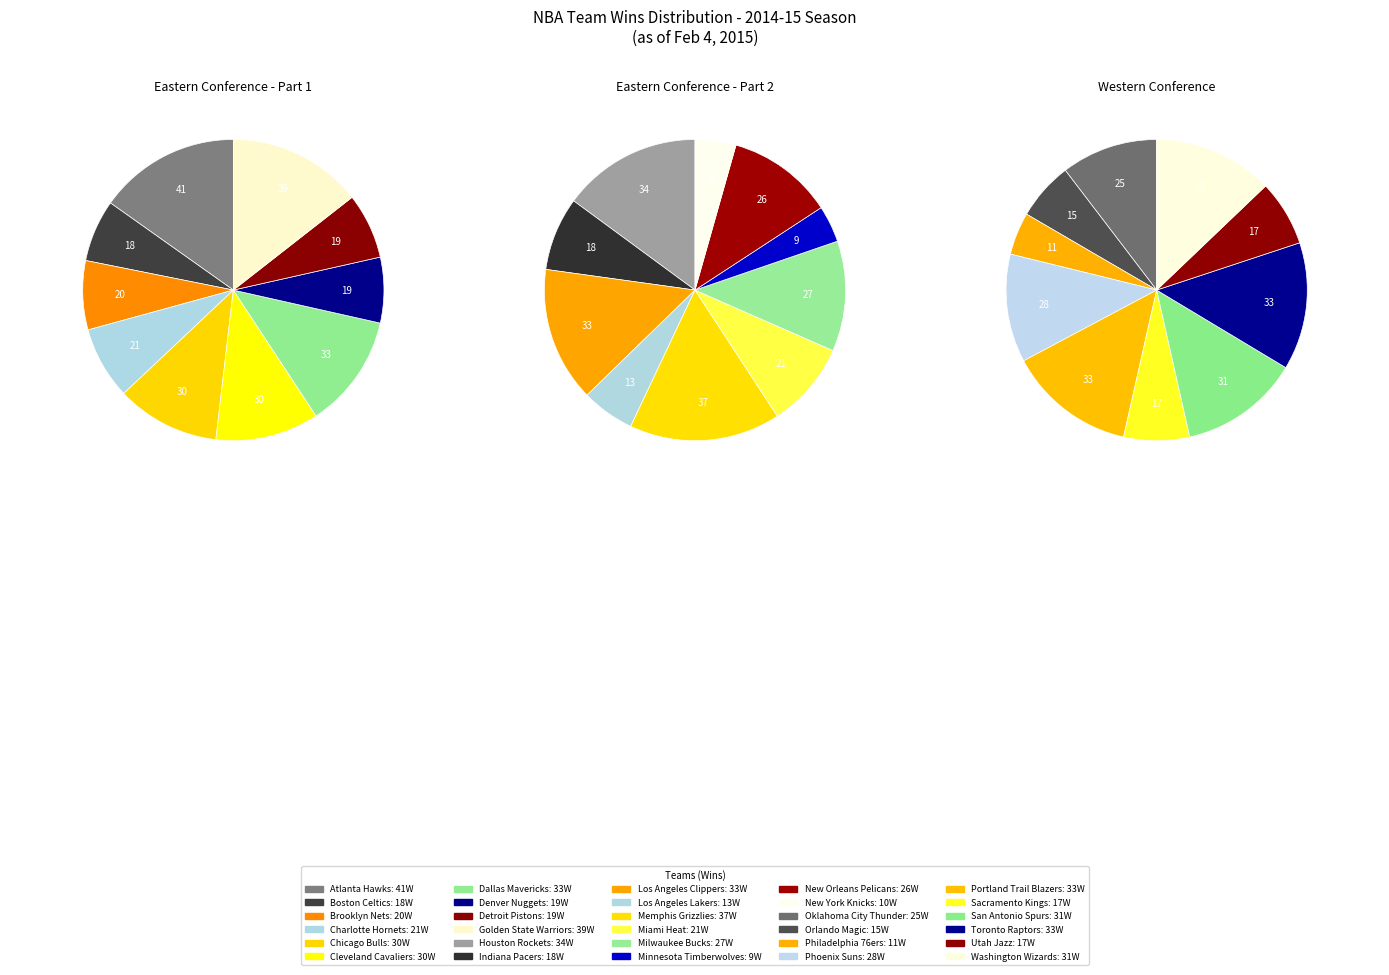

Which has a higher value, Dallas Mavericks or Orlando Magic?

Dallas Mavericks